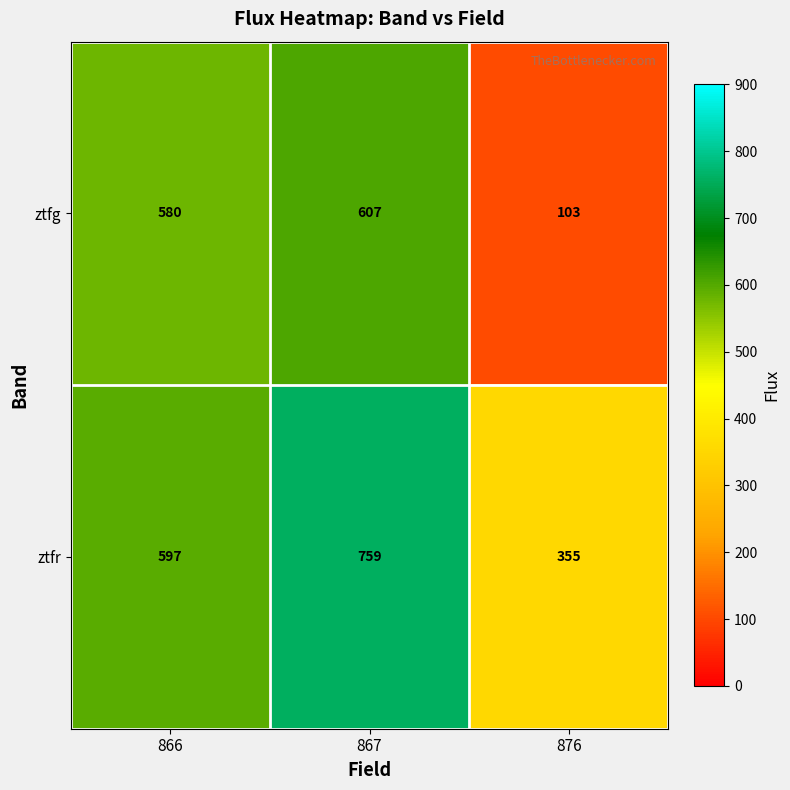

Which series changed the most between 867 and 876?

ztfg